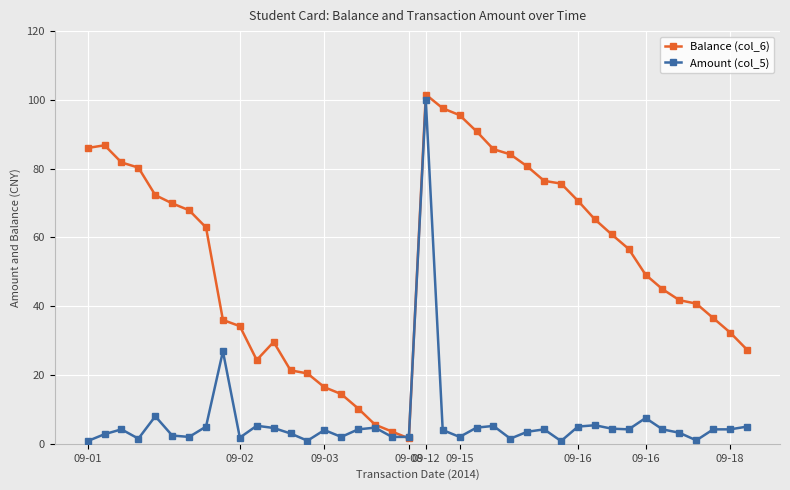

What is the maximum value for Balance (col_6)?

101.6